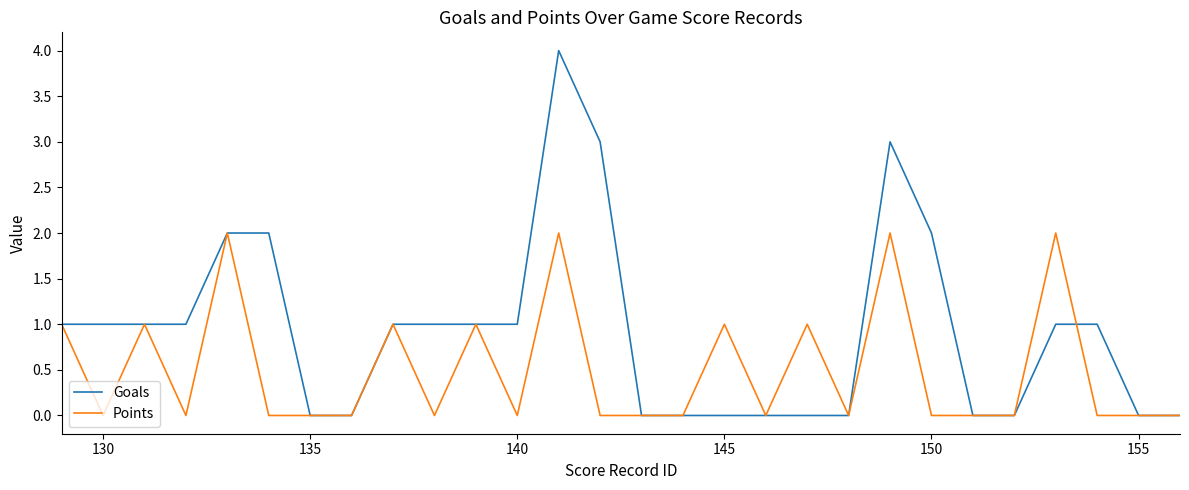

What is the highest value of the Goals series?

4